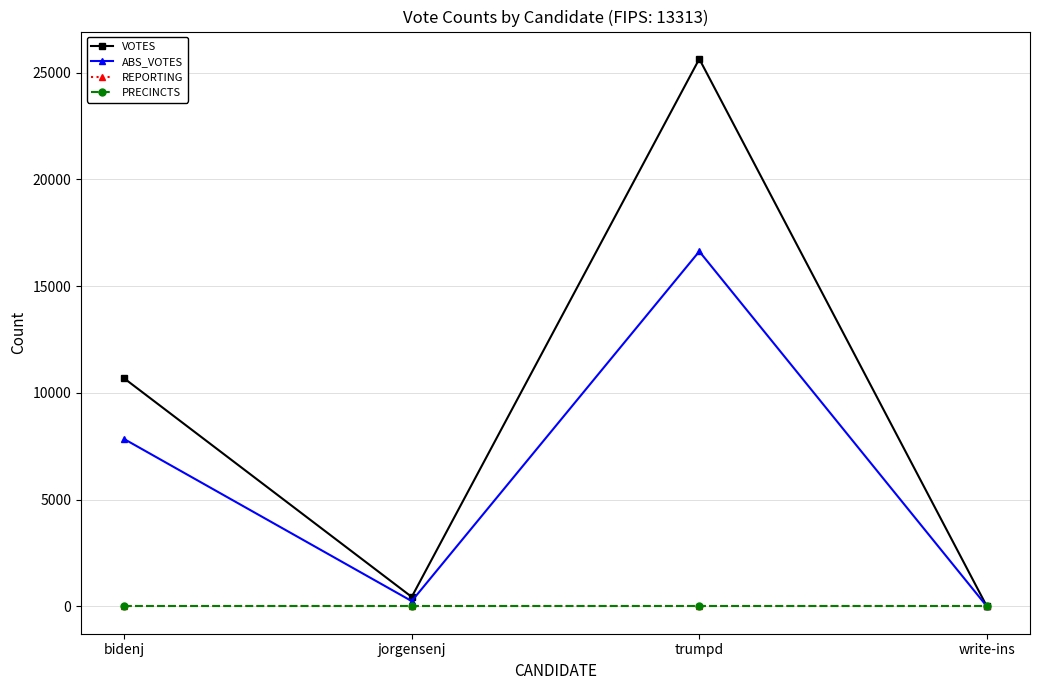

Is this an area chart (filled region under the line)?

No